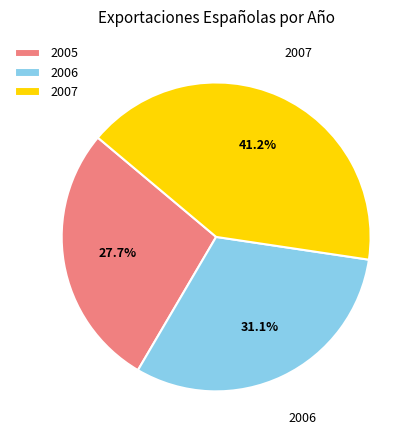

How many segments does this pie chart have?

3